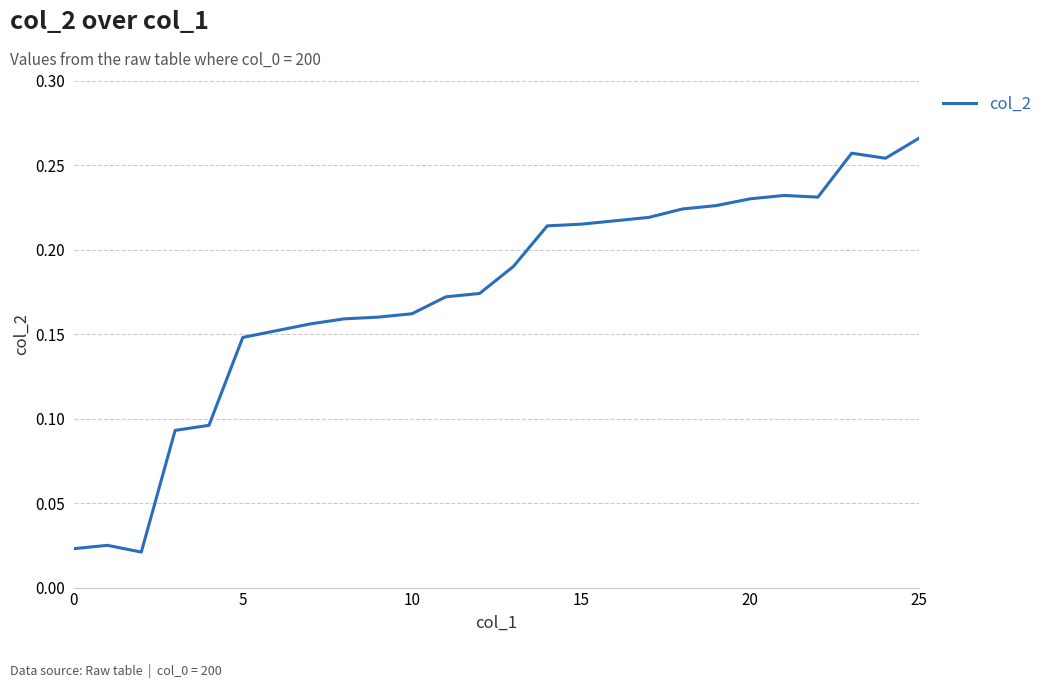

How many lines are shown in the chart?

1